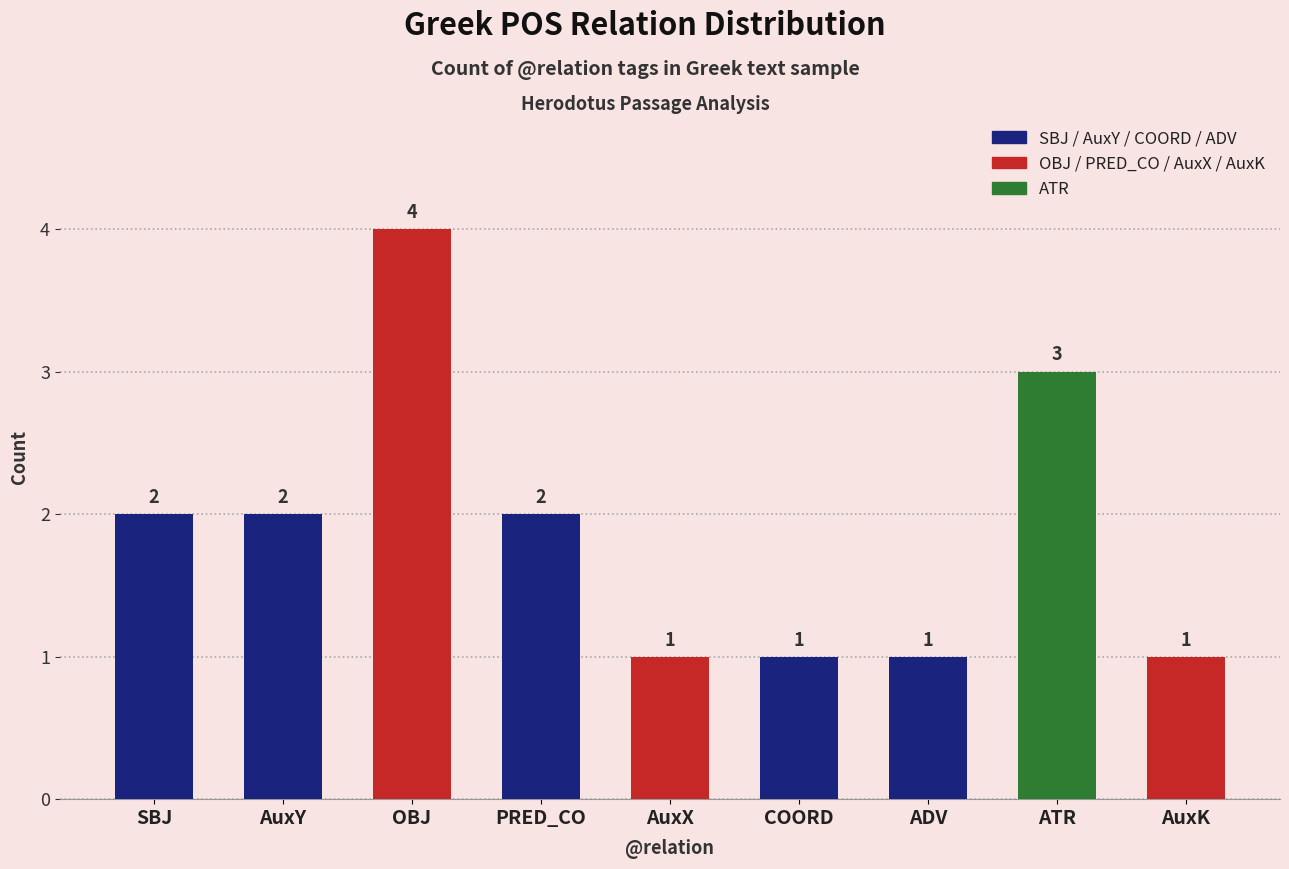

What is the difference between the values at ADV and PRED_CO?

1